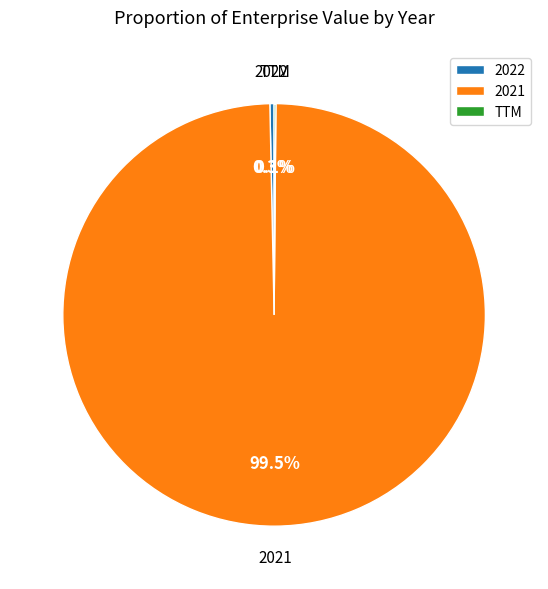

Is there any slice that represents more than half of the pie?

Yes